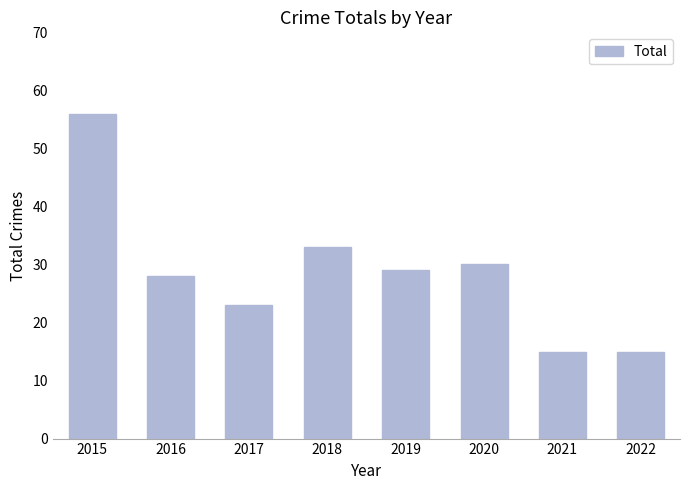

How many values are below 29?

4